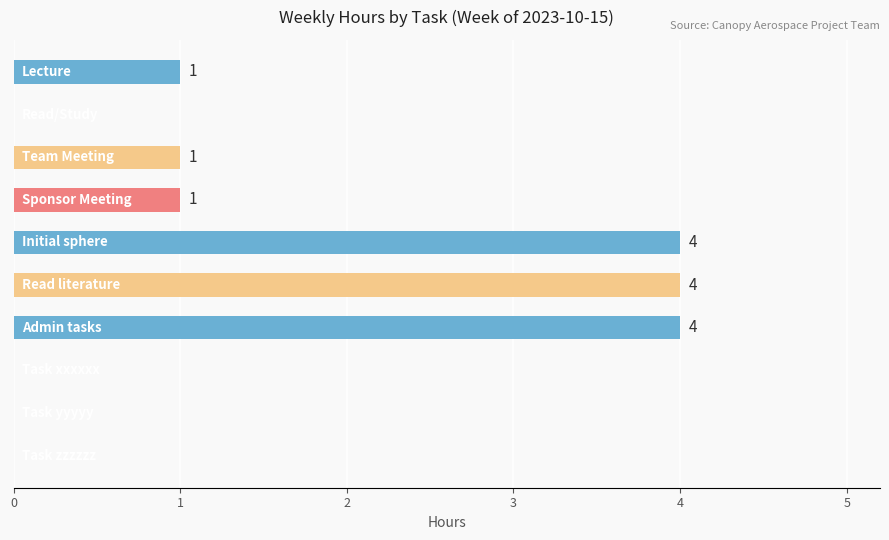

How many values are between 0 and 4?

10